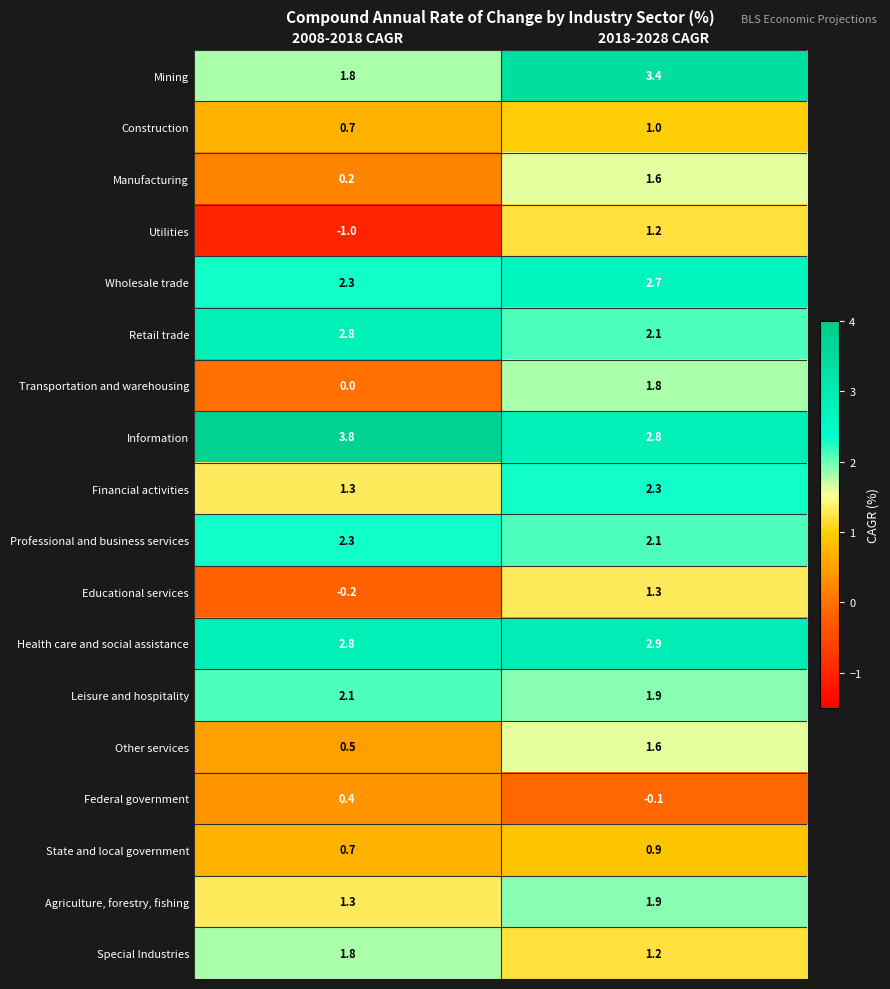

What is the average value of the Agriculture, forestry, fishing series?

1.6